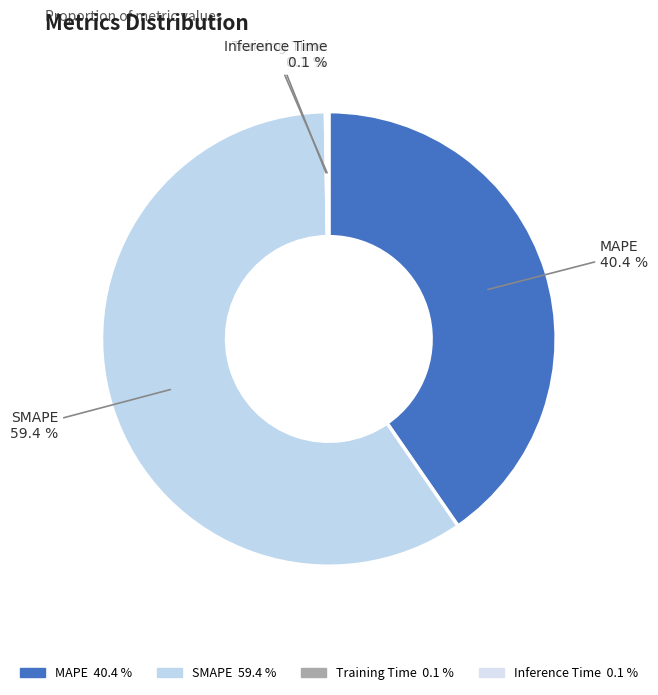

Is there any slice that represents more than half of the pie?

Yes